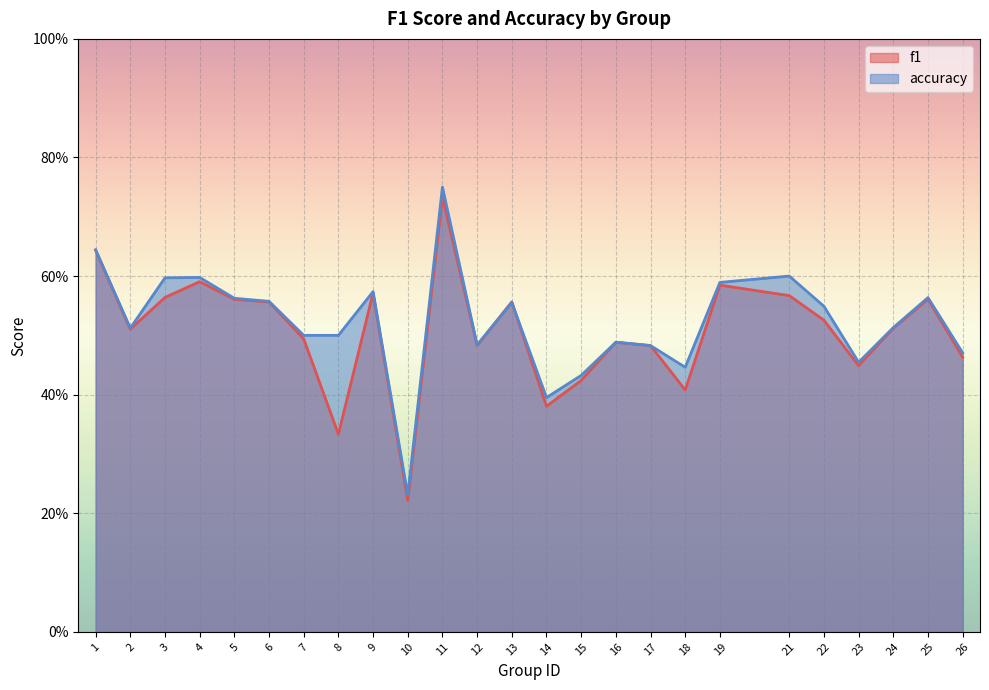

At which category does accuracy reach its first local peak?

4